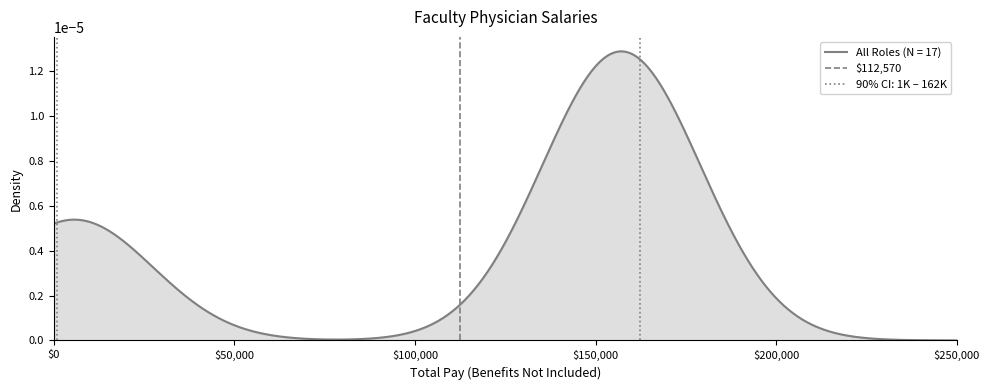

How many values are between 0 and 1?

2